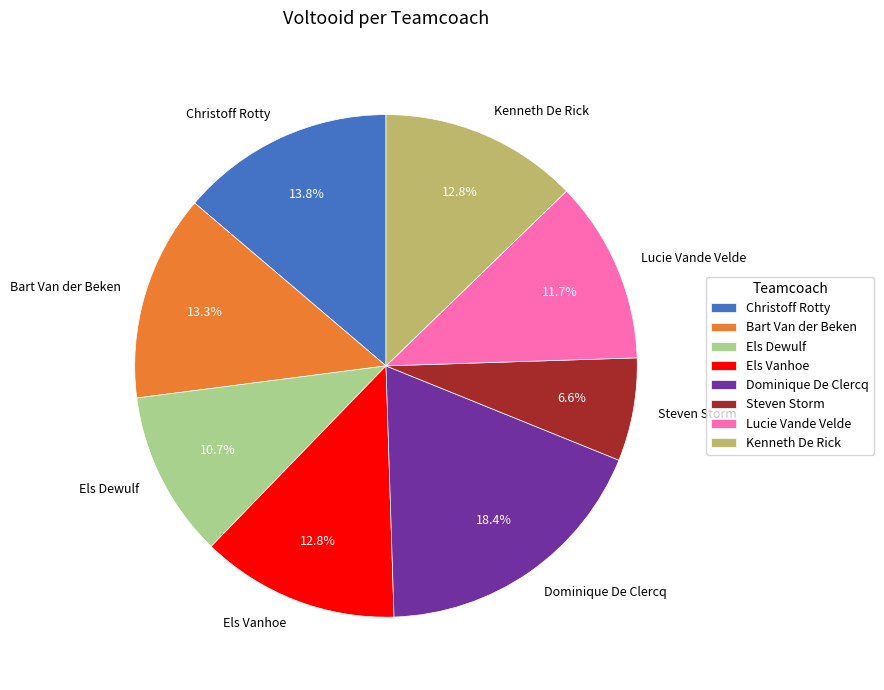

What portion of the pie excludes Dominique De Clercq?

81.6%